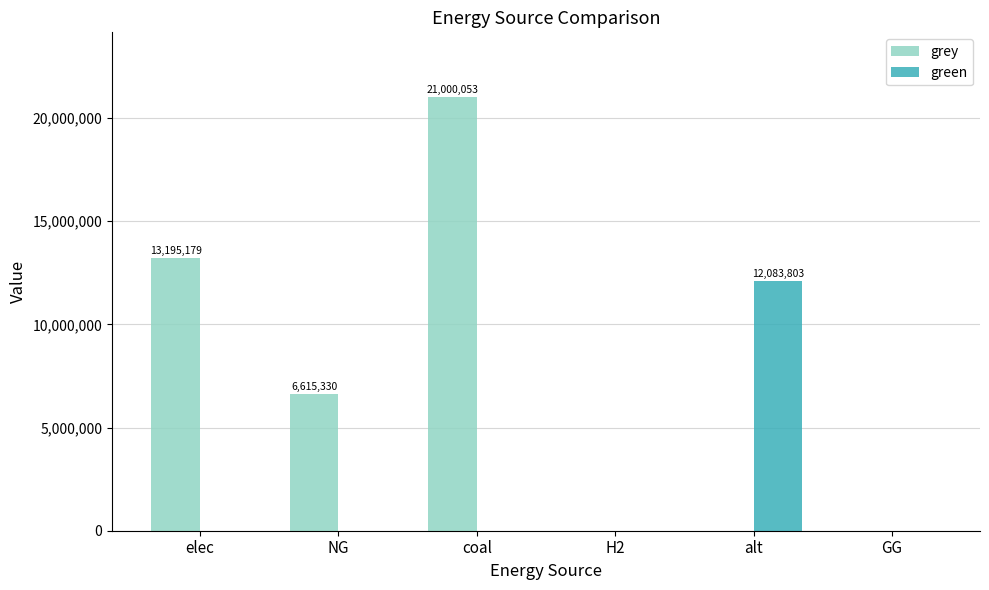

What is the sum of all green values?

12083802.7